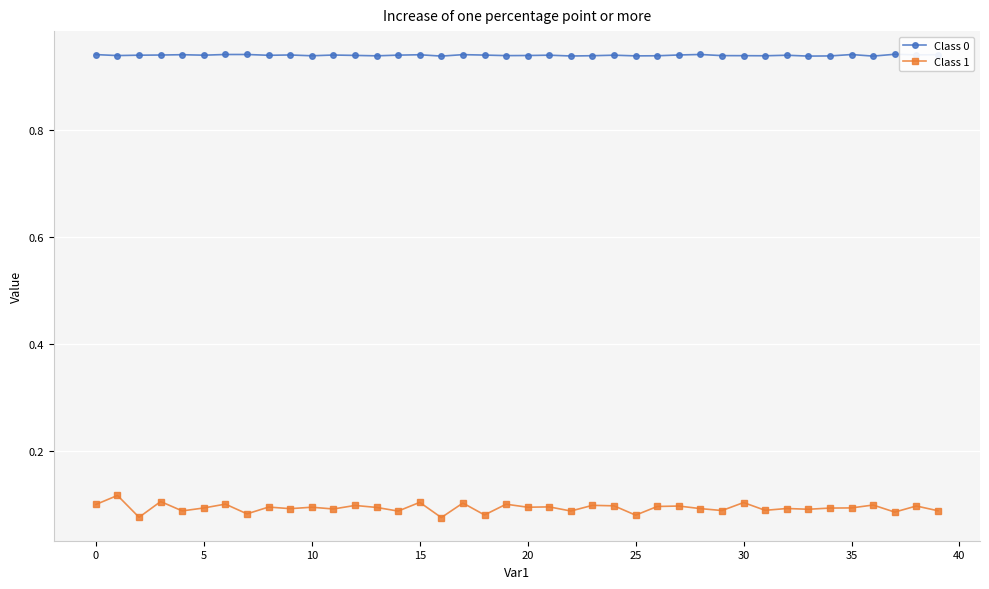

Count the Class 0 values in the range 0 to 1.

40